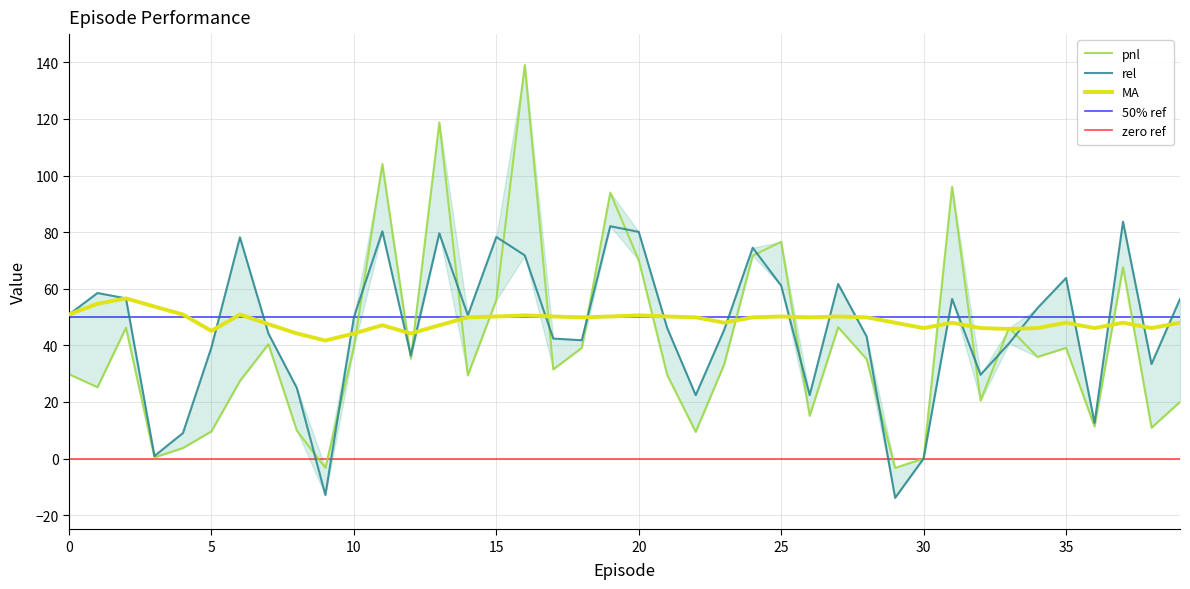

What is the sum of all rel values?

1835.6